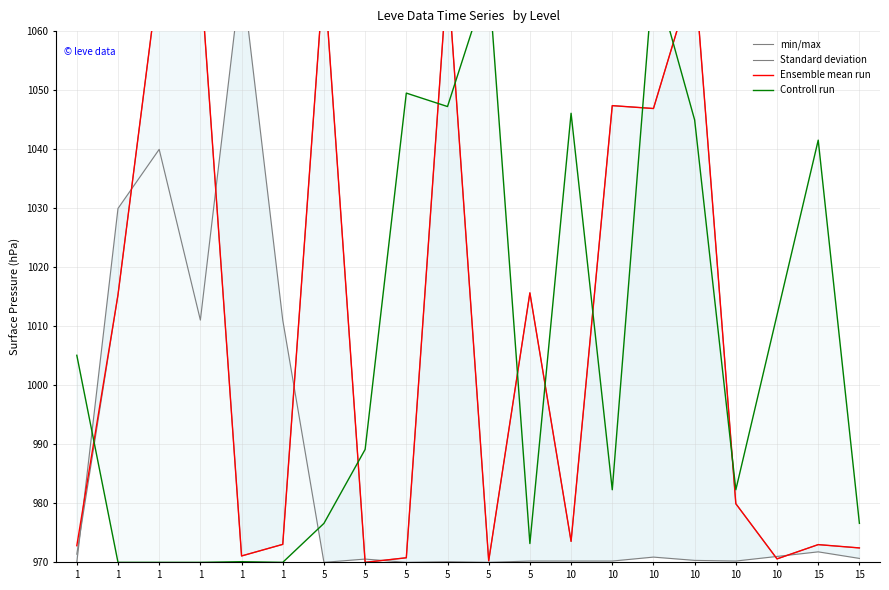

Which has a higher value, 5 or 10?

10